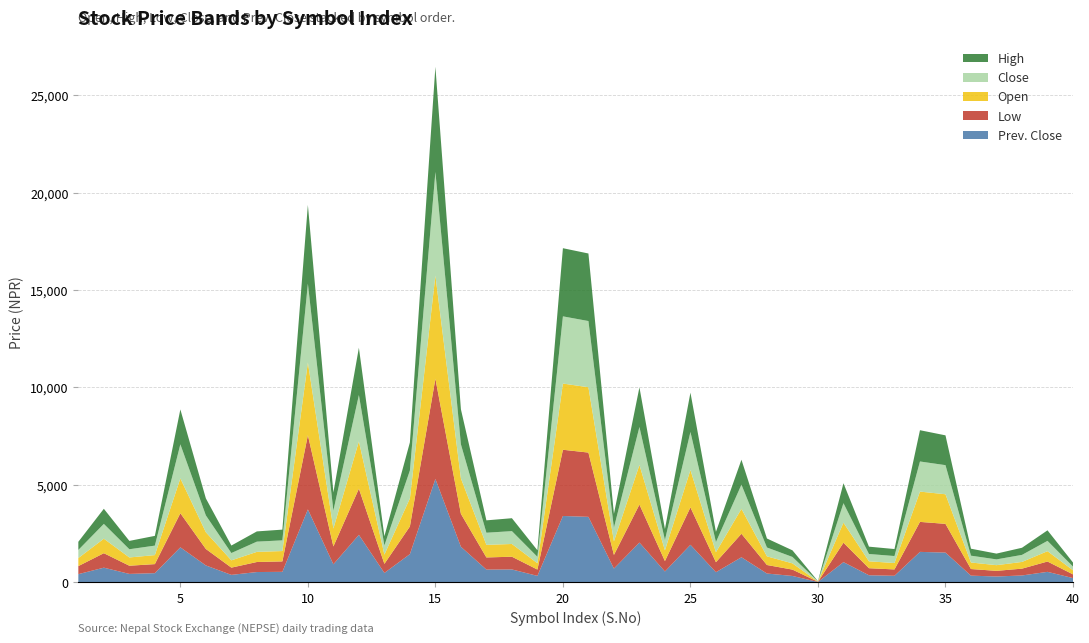

Reading left to right, list all the values displayed in this chart.

Open: 413	745	425	463	1790	860	375	521	532	3737	919	2430	475	1441	5300	1820	647	654	324	3400	3355	700	2035	550	1920	513	1280	445	320	10	1030	355	329	1556	1520	336	292	345	531	211
High: 420	775	428	500	1790	874	385	525	550	4043	929	2430	475	1442	5400	1800	635	663	336	3500	3468	705	2035	560	2018	525	1280	461	340	11	1025	376	359	1606	1530	358	297	366	541	207
Low: 413	743	420	465	1750	845	372	515	535	3811	915	2370	466	1420	5146	1690	623	654	325	3400	3300	699	1950	535	1920	513	1206	437	326	11	997	362	326	1540	1475	339	290	350	530	190
Close: 416	761	422	487	1750	865	375	525	550	4043	924	2379	470	1435	5320	1750	623	660	330	3450	3400	704	1950	535	1955	522	1242	455	330	11	1000	376	359	1546	1495	350	297	362	530	190
Prev. Close: 413	745	425	463	1790	860	375	521	532	3737	919	2430	475	1441	5300	1820	647	654	324	3400	3355	700	2035	550	1920	513	1280	445	320	10	1030	355	329	1556	1520	336	292	345	531	211